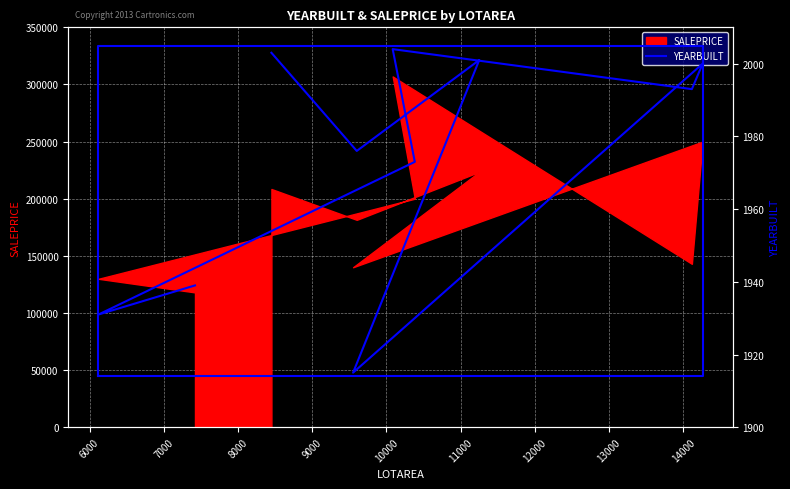

What is the change in value from 10000 to 14000?

-54